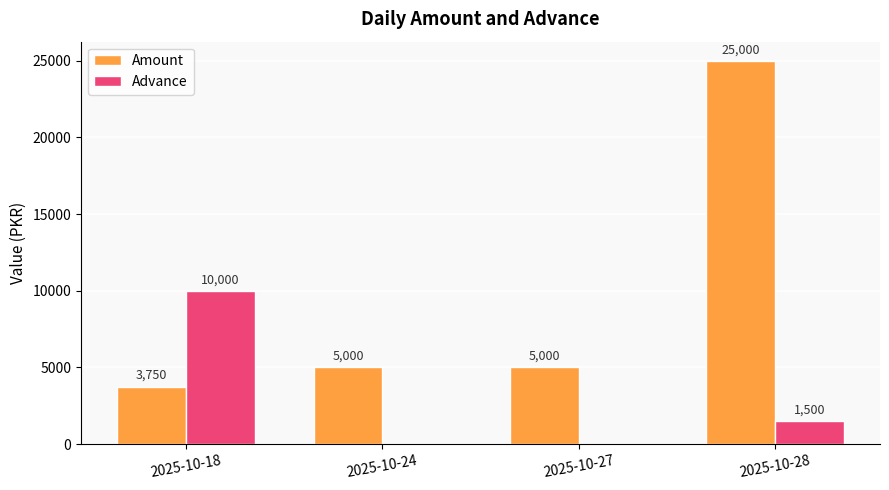

Reading left to right, transcribe all the data shown in this chart.

Amount: 2025-10-18=3750	2025-10-24=5000	2025-10-27=5000	2025-10-28=25000
Advance: 2025-10-18=10000	2025-10-24=0	2025-10-27=0	2025-10-28=1500